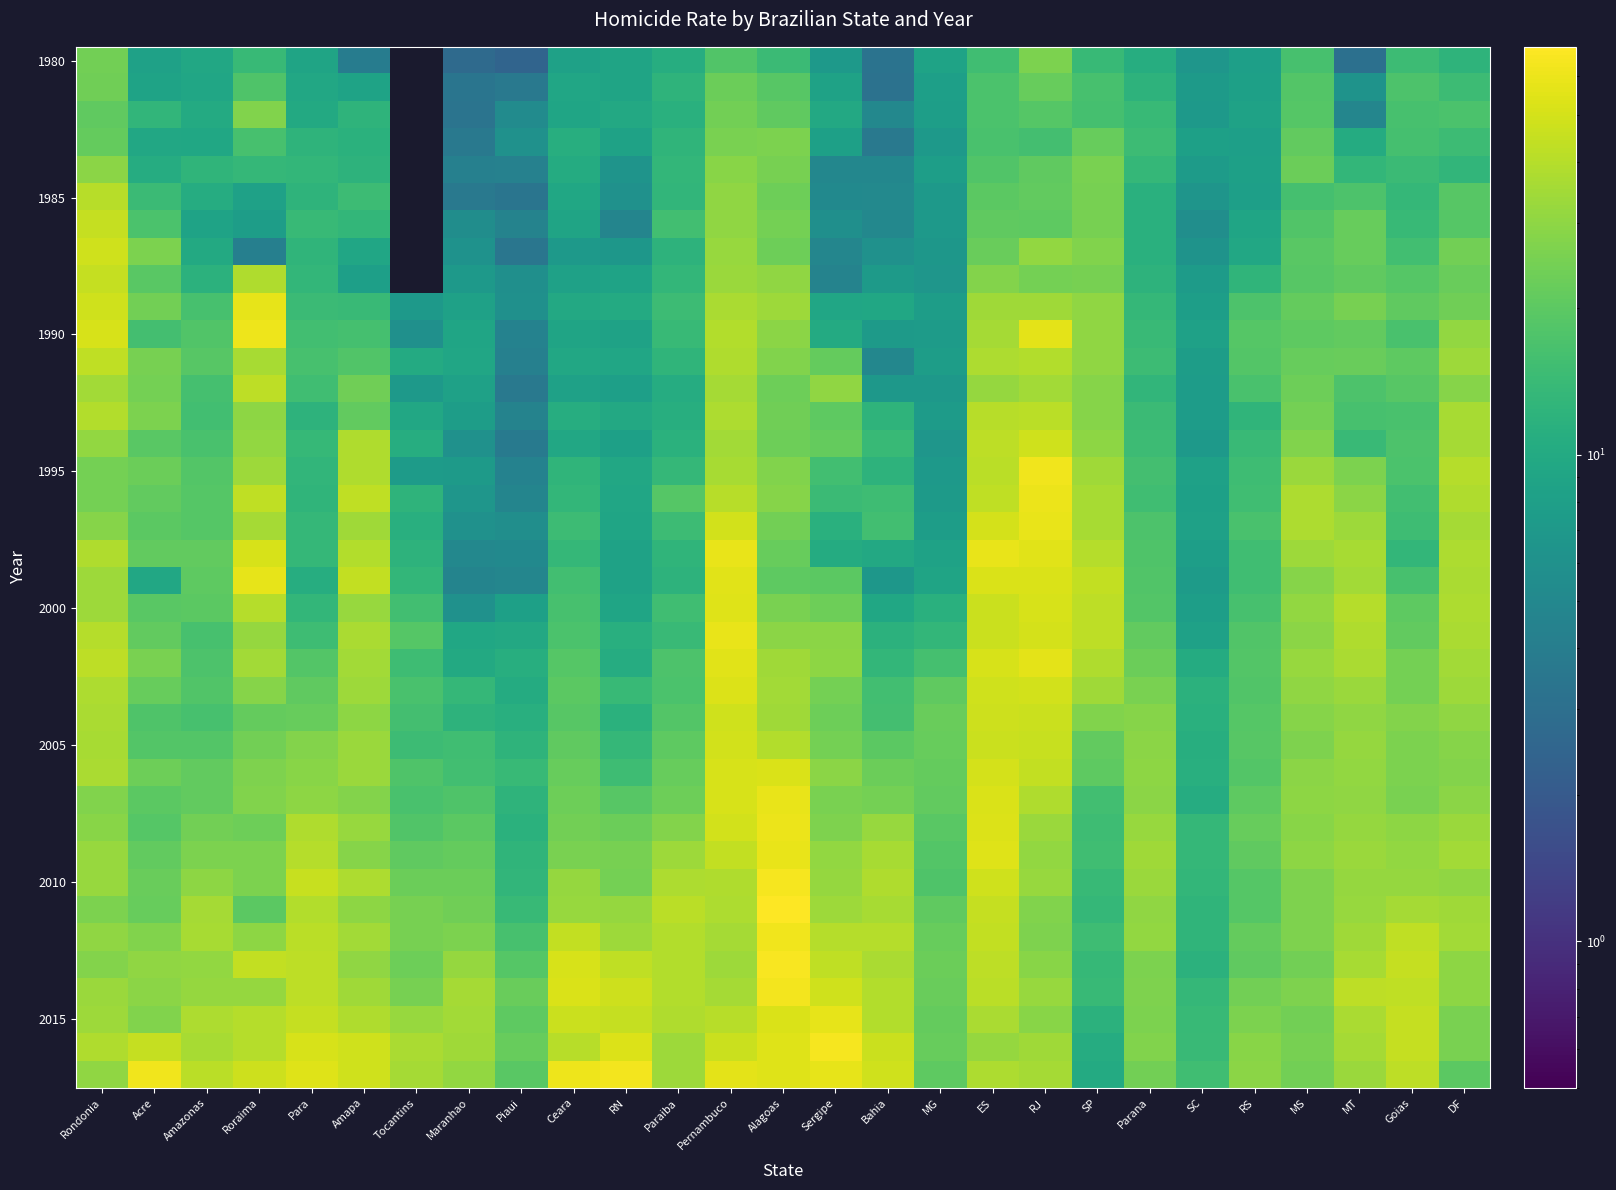

At which category is the sum across all series the highest?

Pernambuco